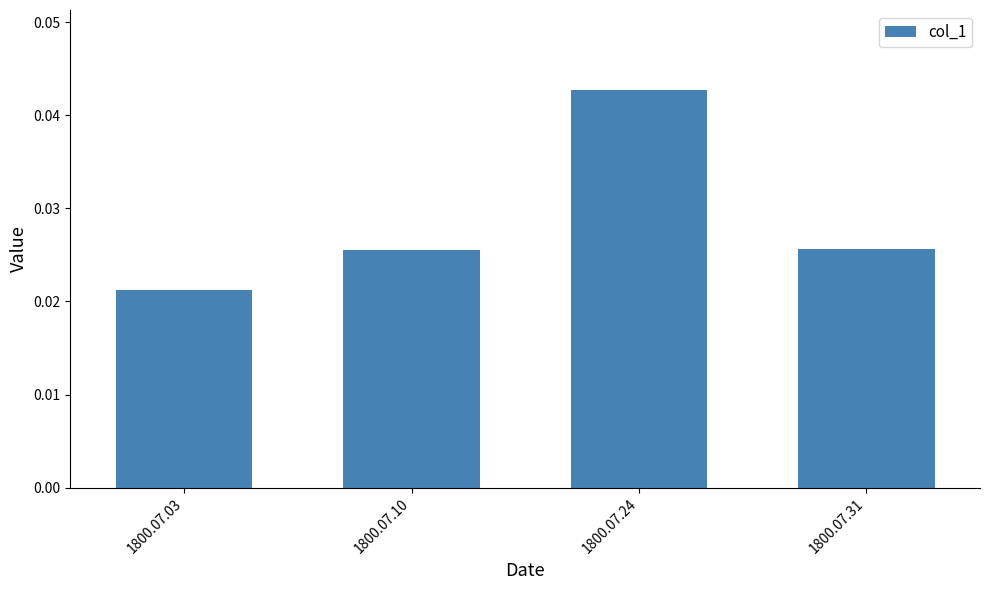

Between 1800.07.24 and 1800.07.03, which is larger?

1800.07.24